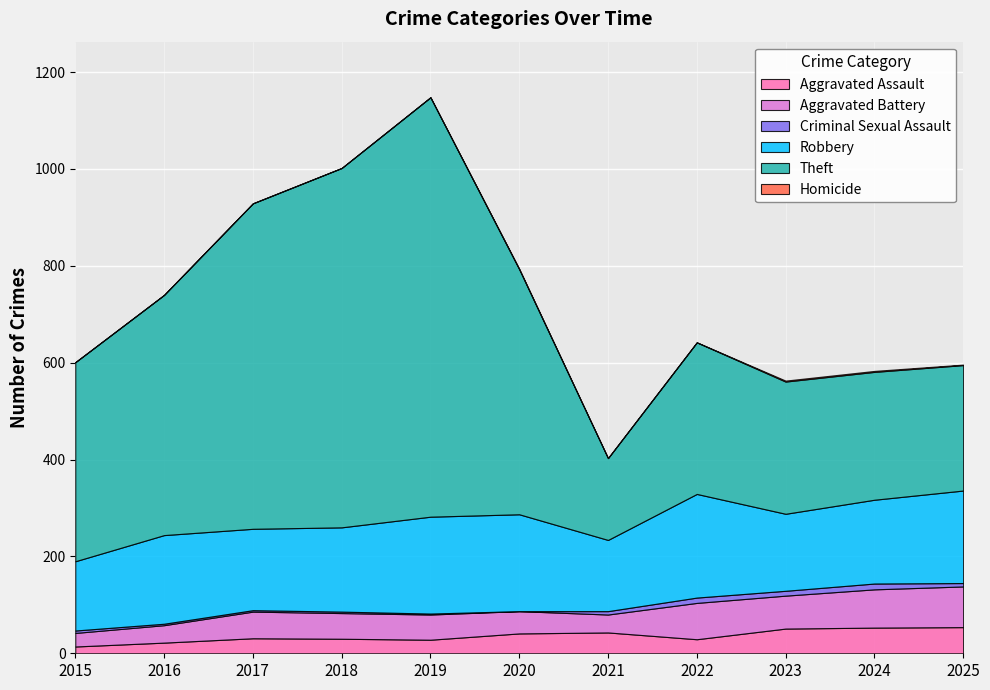

What is the difference between the maximum and minimum values in the Aggravated Assault series?

40